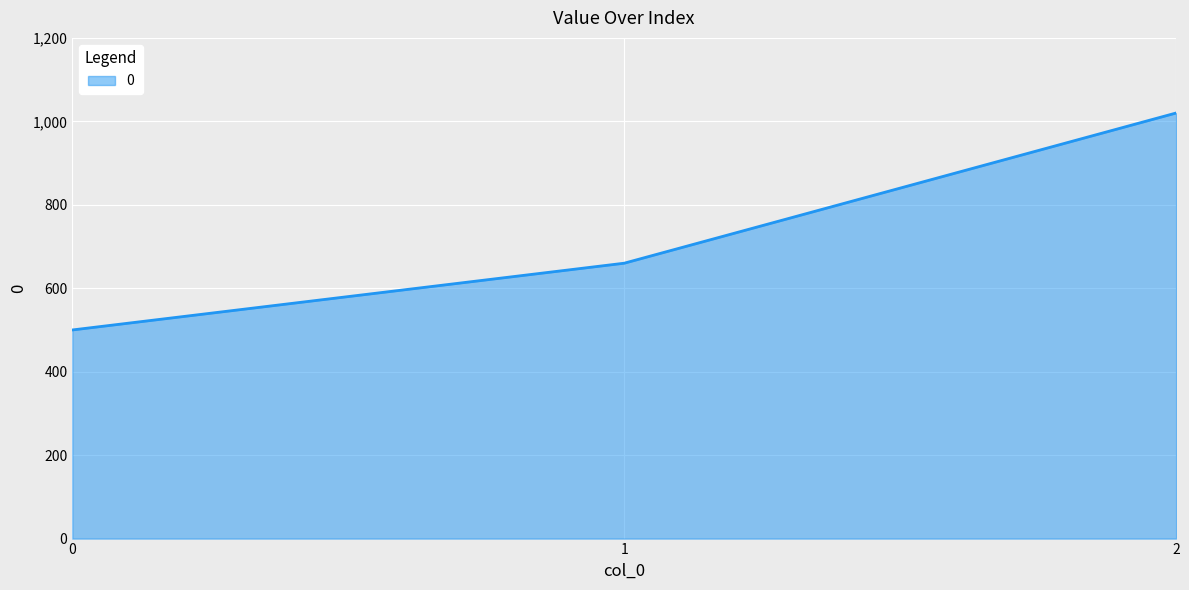

Reading left to right, list all the values displayed in this chart.

0=500	1=660	2=1020